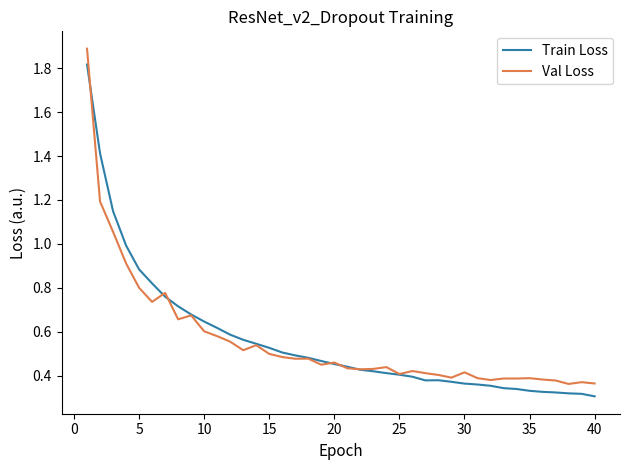

What are all the series names shown in the legend?

Train Loss, Val Loss